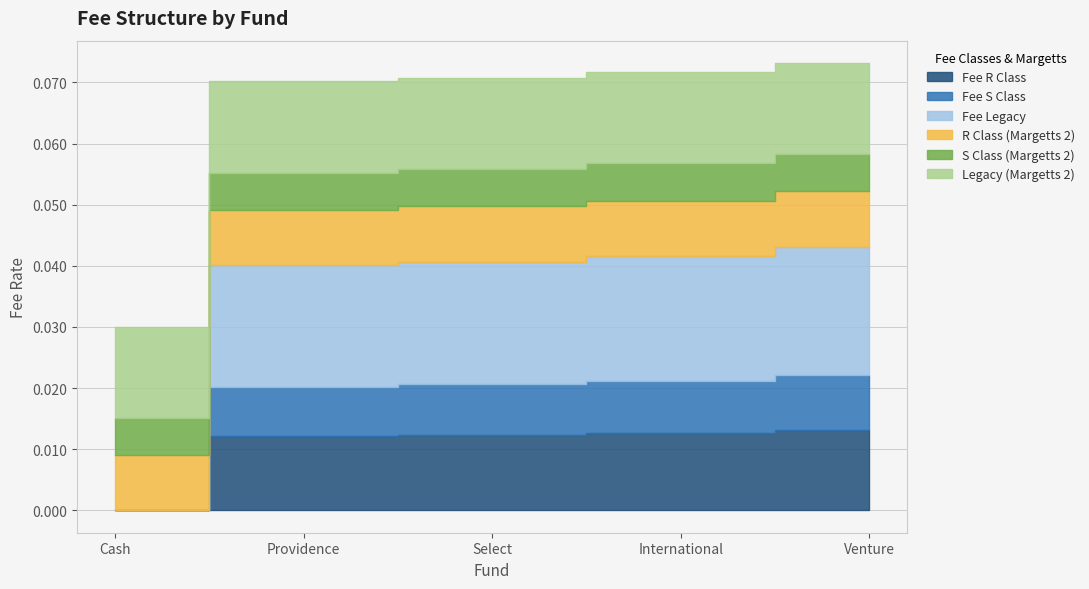

Which series has the largest total across all categories?

Fee Legacy